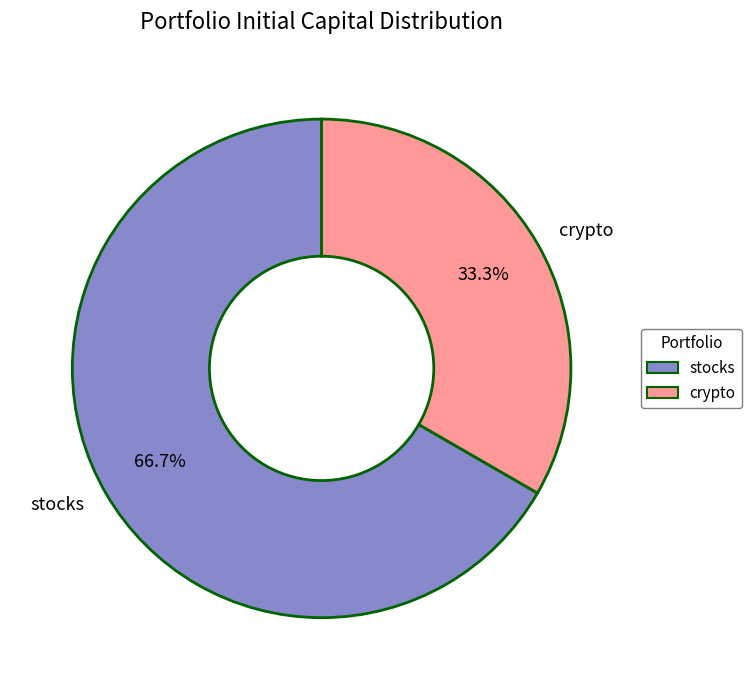

To the nearest percent, what is the average slice percentage?

50%